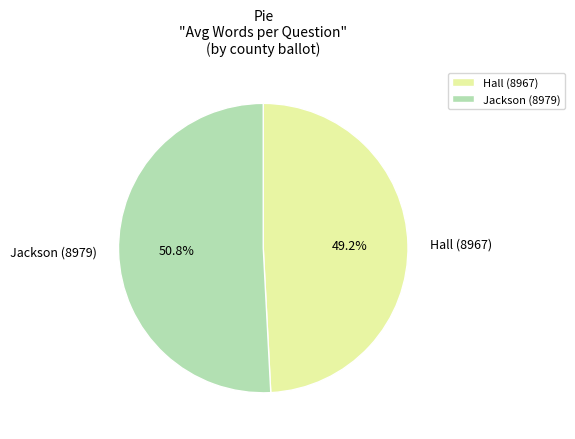

Which category has the biggest portion of the pie?

Jackson (8979)